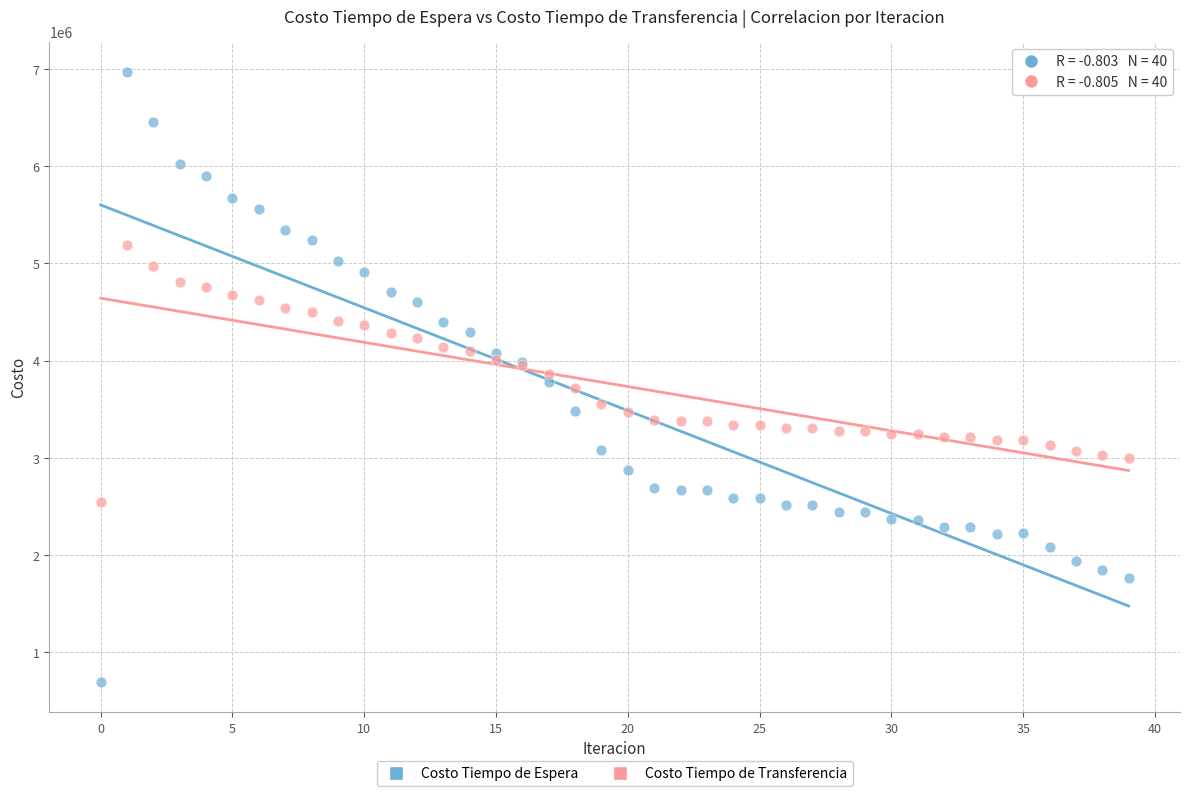

Which series has the widest spread of Y values?

Costo Tiempo de Espera